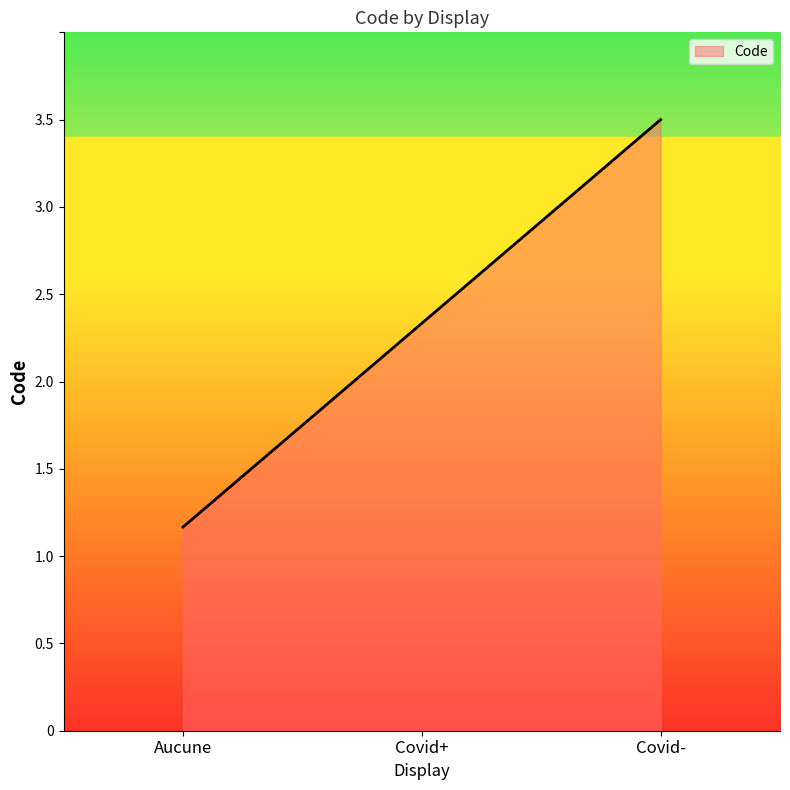

Reading right to left, what are all the values shown in this chart?

3.5	2.3	1.2